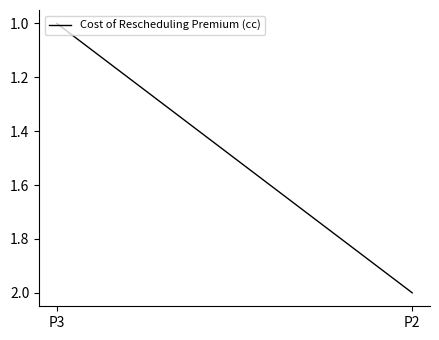

What is the ratio of the value at P2 to the value at P3?

2.0